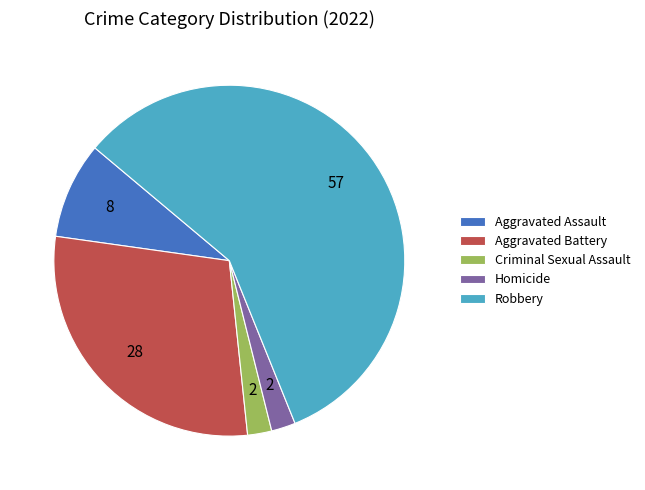

How many segments does this pie chart have?

5